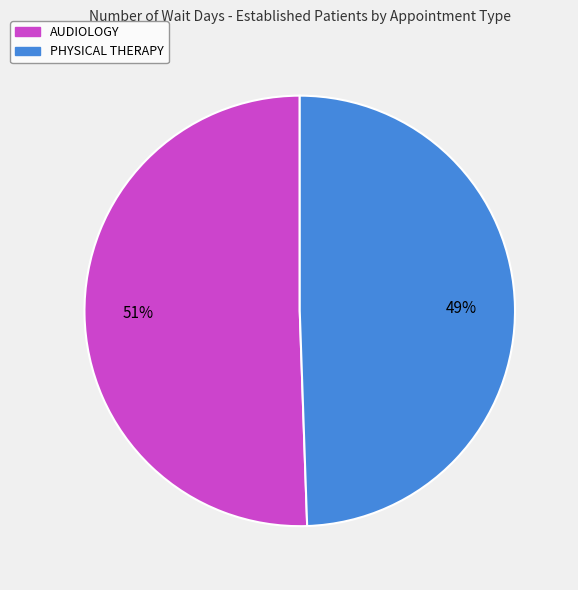

Does PHYSICAL THERAPY account for over 50% of the chart?

No